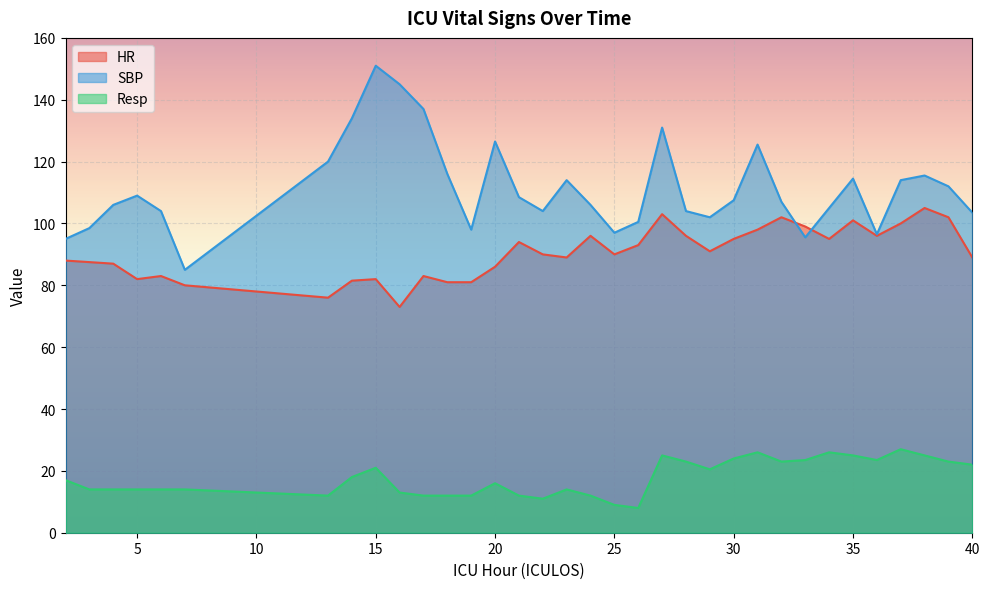

What are all the series names shown in the legend?

HR, SBP, Resp